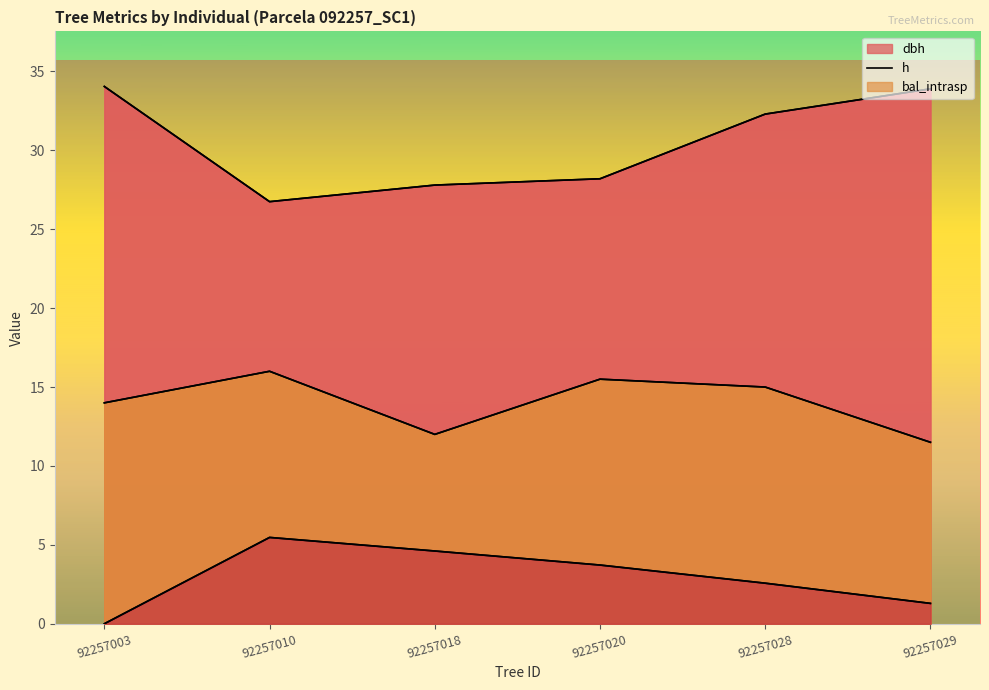

What is the approximate value of dbh at 92257020?

28.2